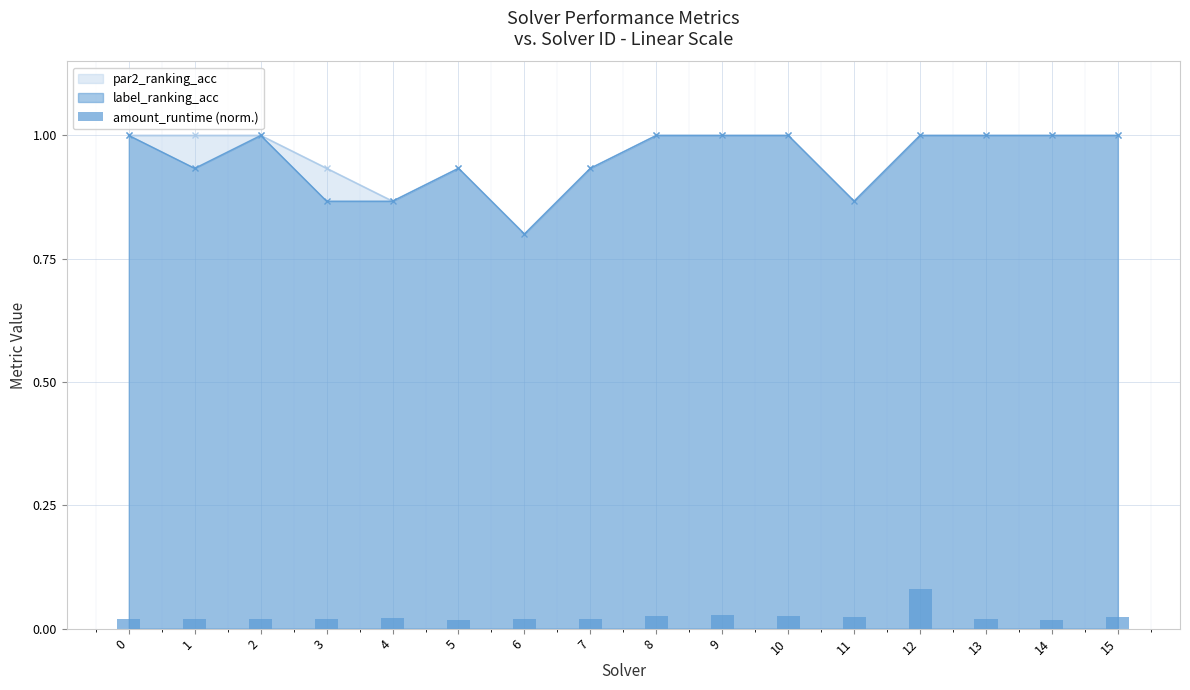

At which category does the chart reach its minimum across all series?

5